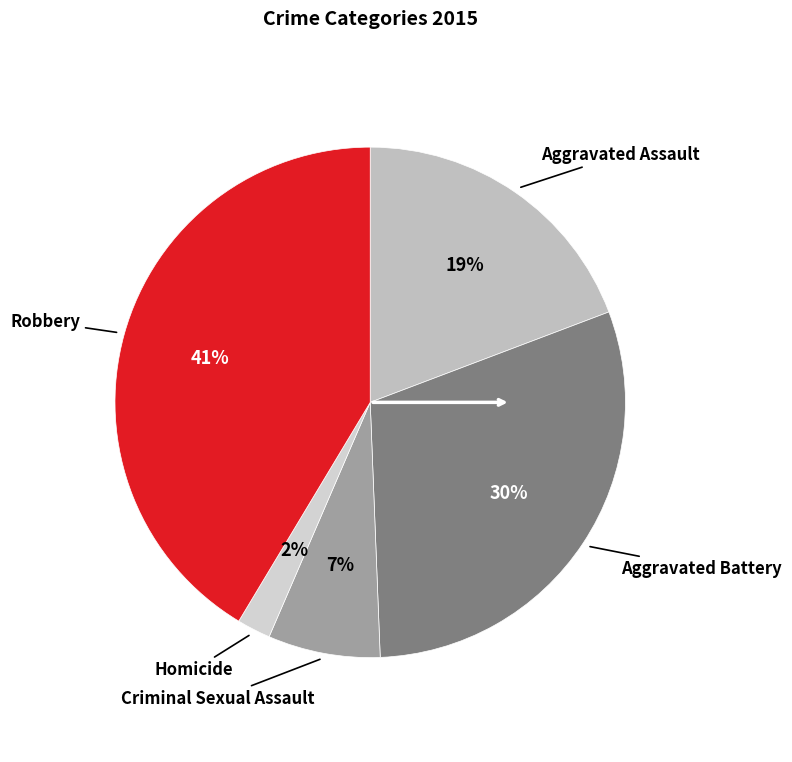

To the nearest percent, what percentage of the pie is Homicide?

2%